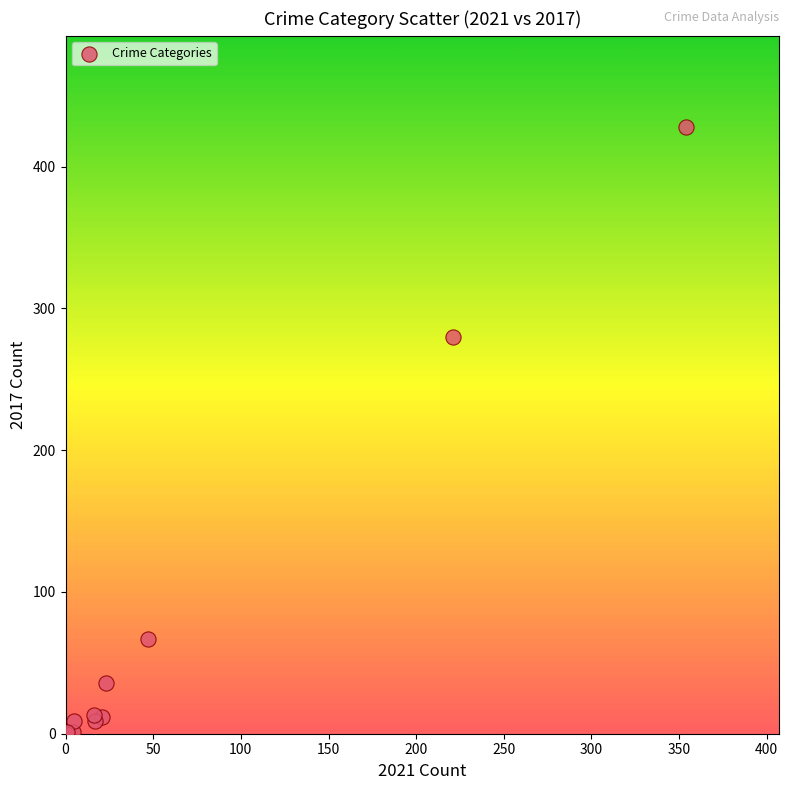

What Y value in the scatter plot is closest to 214?

280